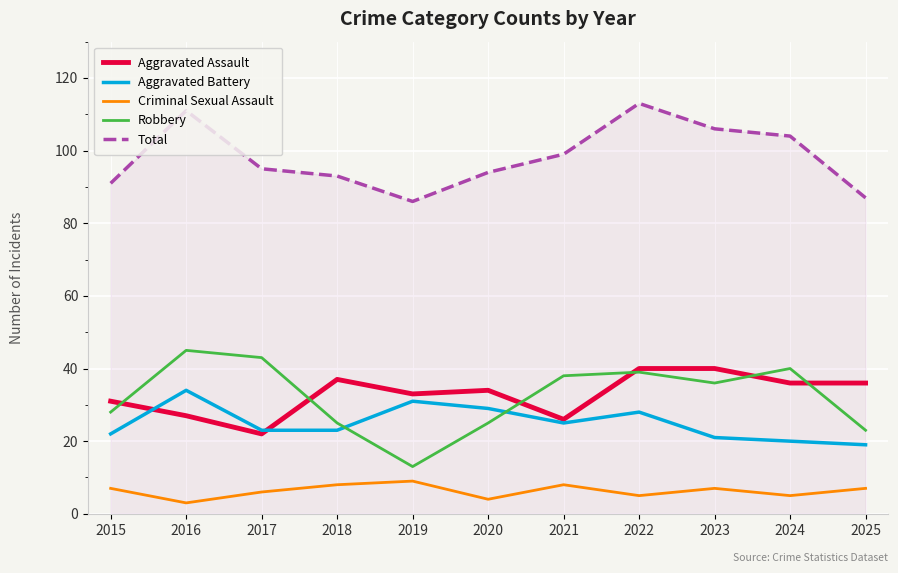

What is the sum of the Criminal Sexual Assault values at 2022 and 2025?

12